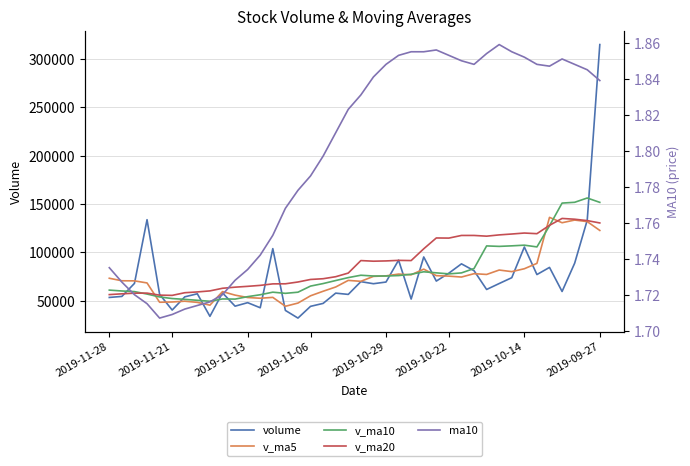

What is the total value across all series at 2019-11-06?

236491.4